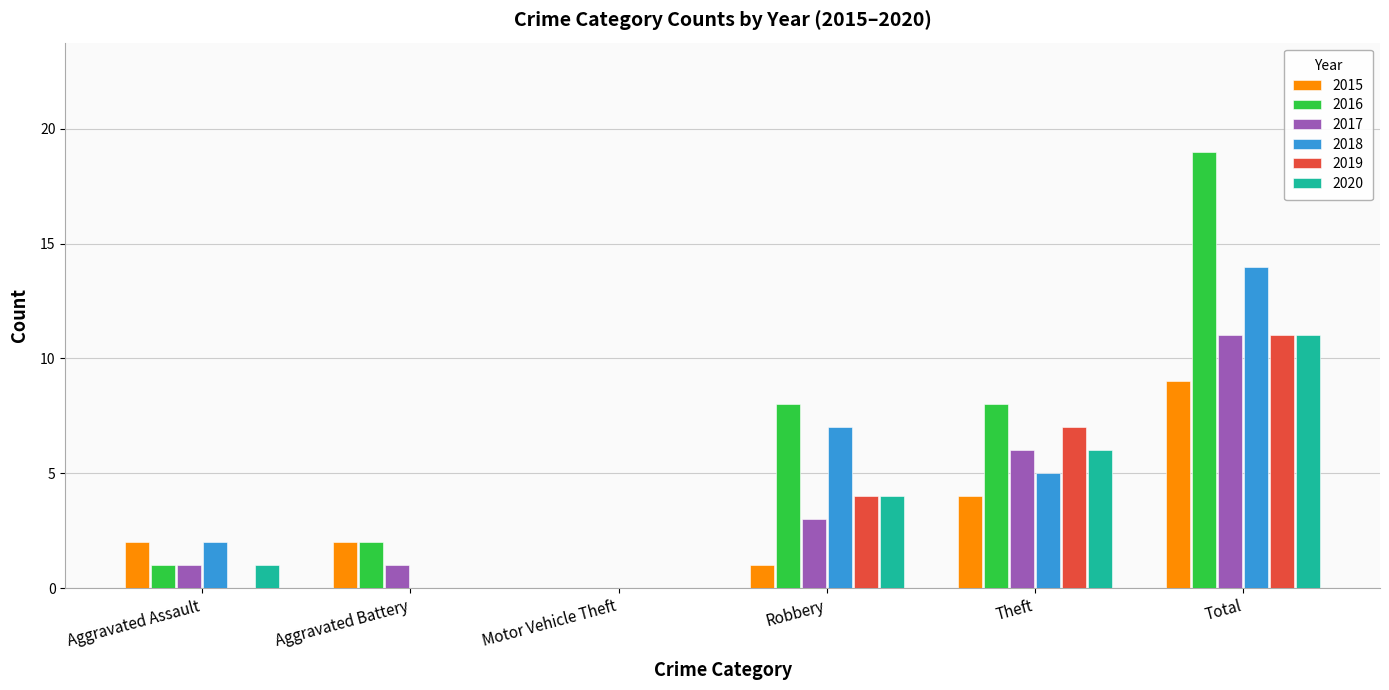

What is the total value across all series at Robbery?

27